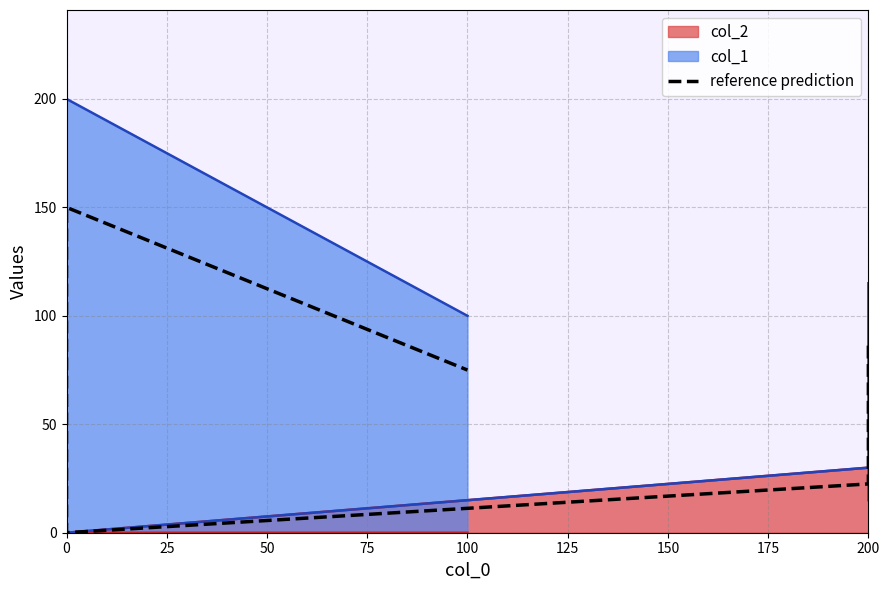

Between 75 and 25, which is larger?

75